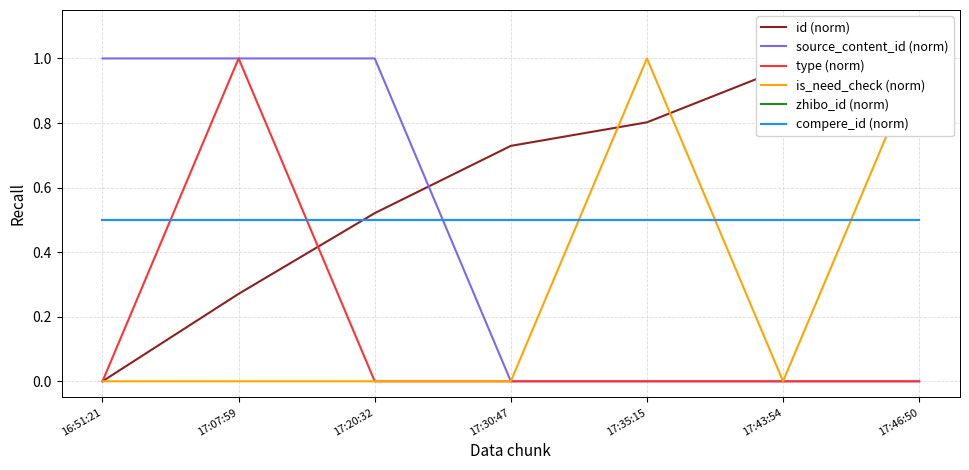

Rank the series by their maximum value, from lowest to highest.

zhibo_id (norm), compere_id (norm), id (norm), source_content_id (norm), type (norm), is_need_check (norm)